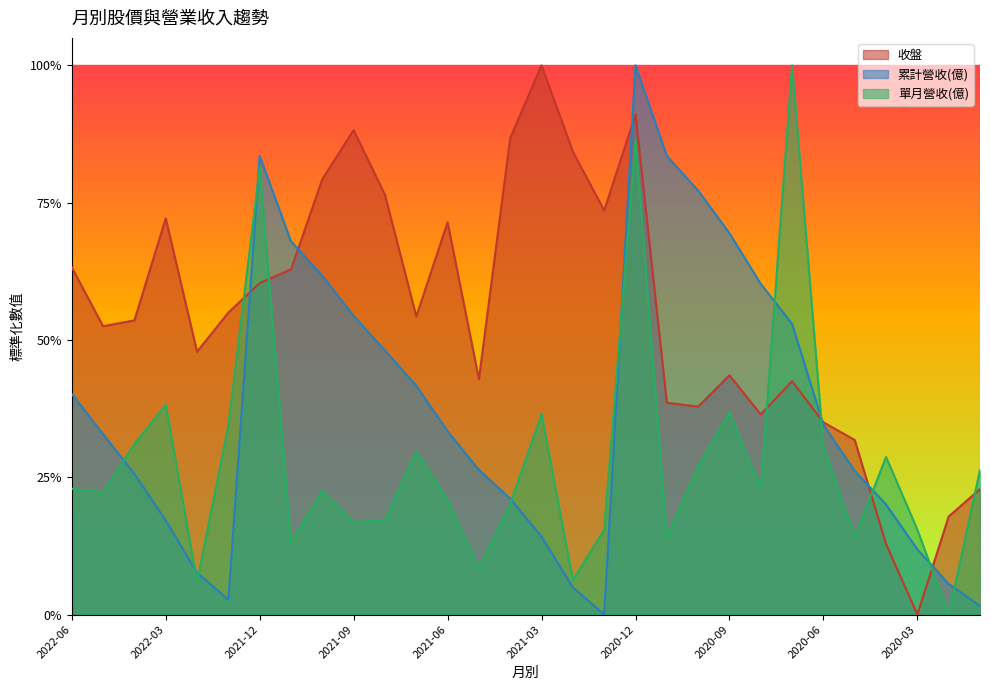

How many lines are shown in the chart?

3